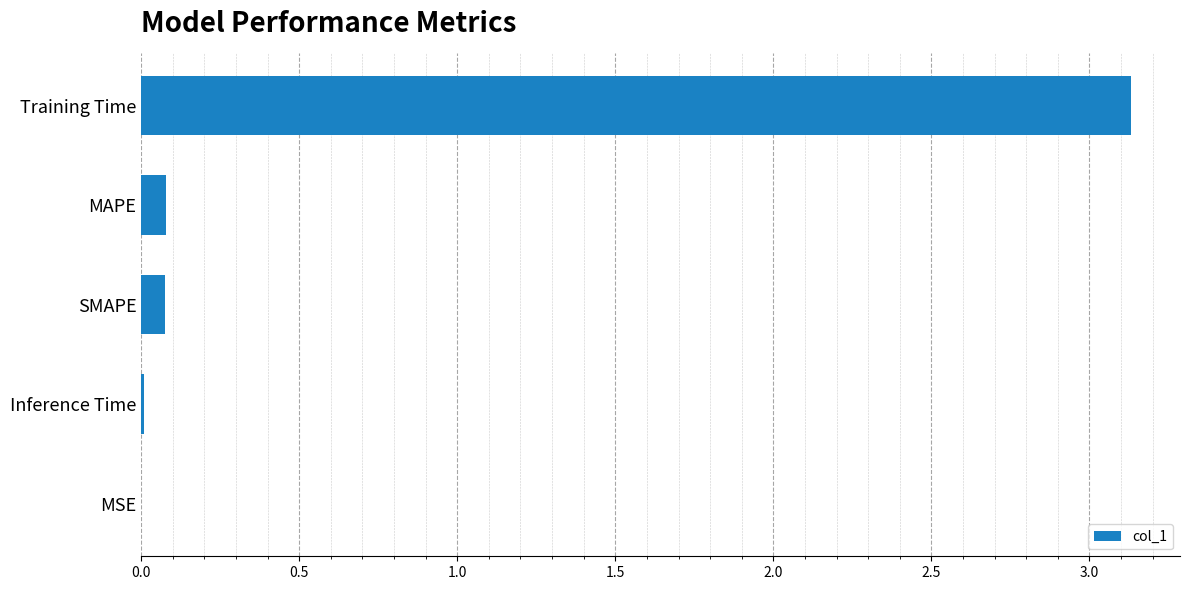

Are the bars grouped side by side (vs. stacked)?

No